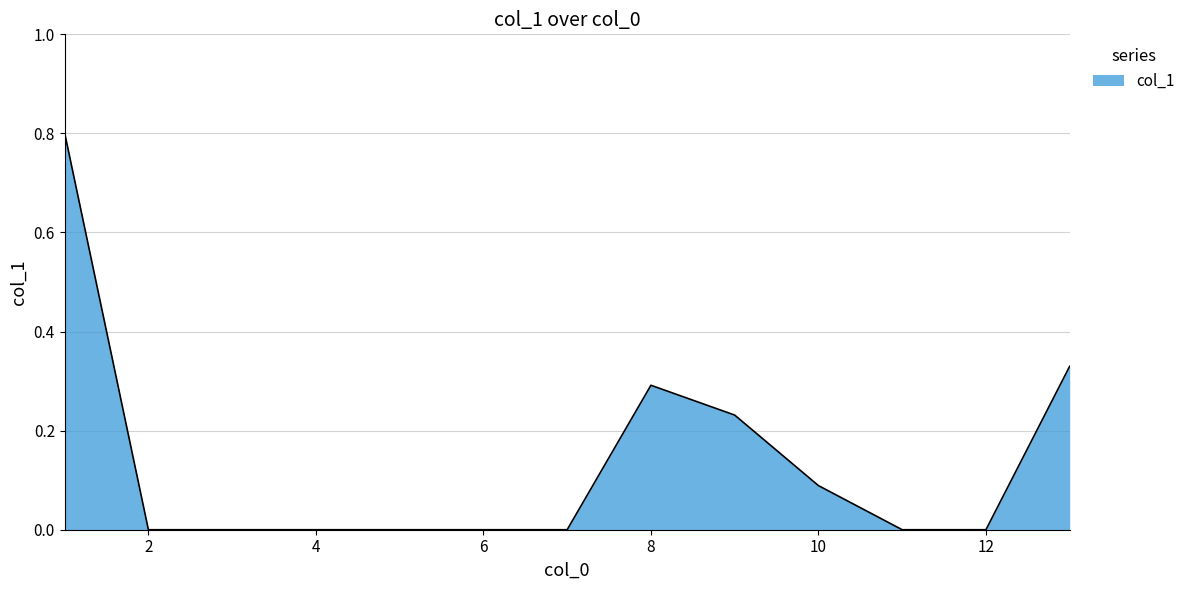

What is the maximum value shown in the chart?

0.8